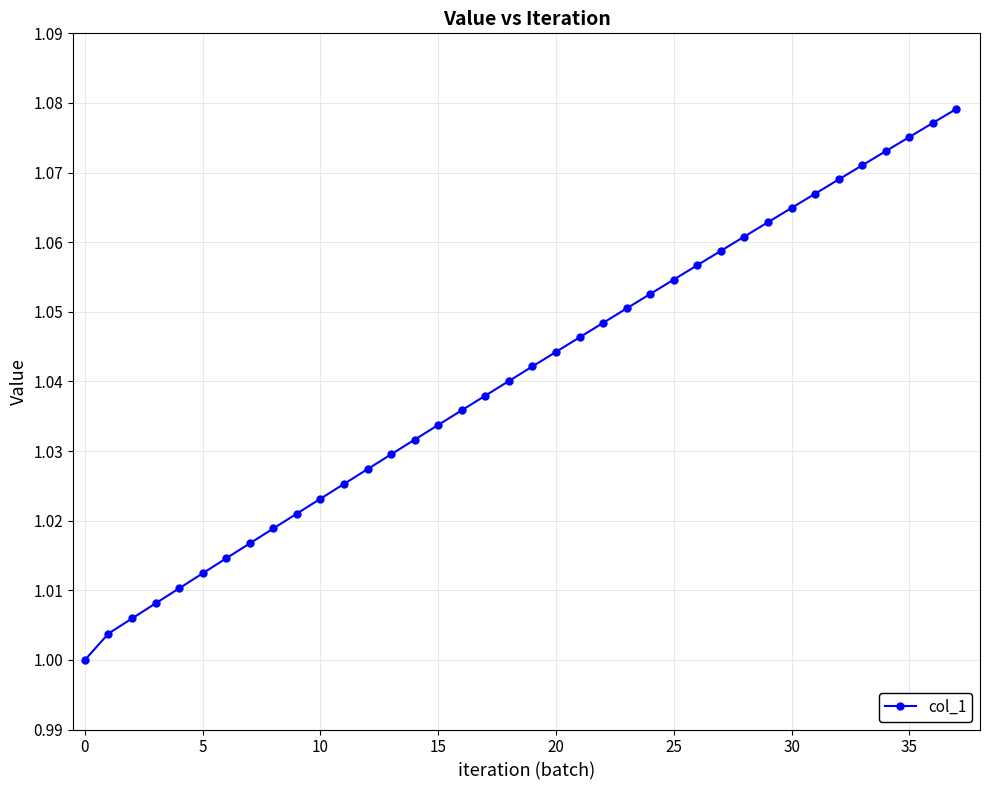

True or false: there are more than 1 points higher than both neighbors.

False